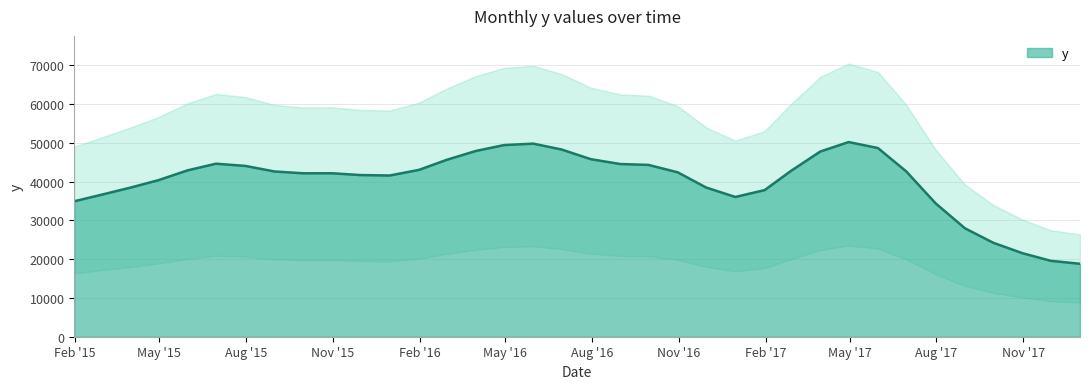

Does the chart have visible grid lines?

Yes